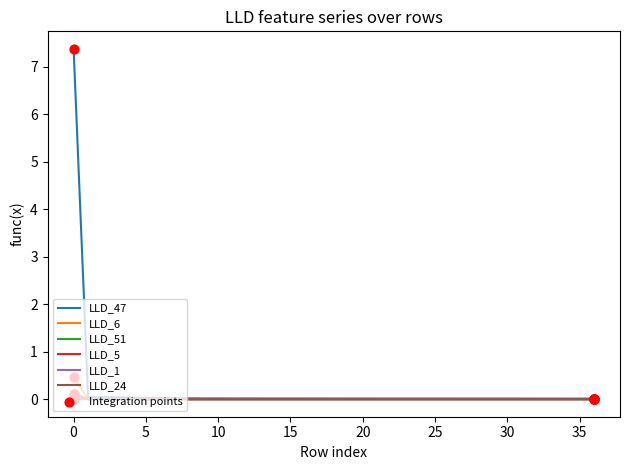

Which series has the widest spread of values?

LLD_47